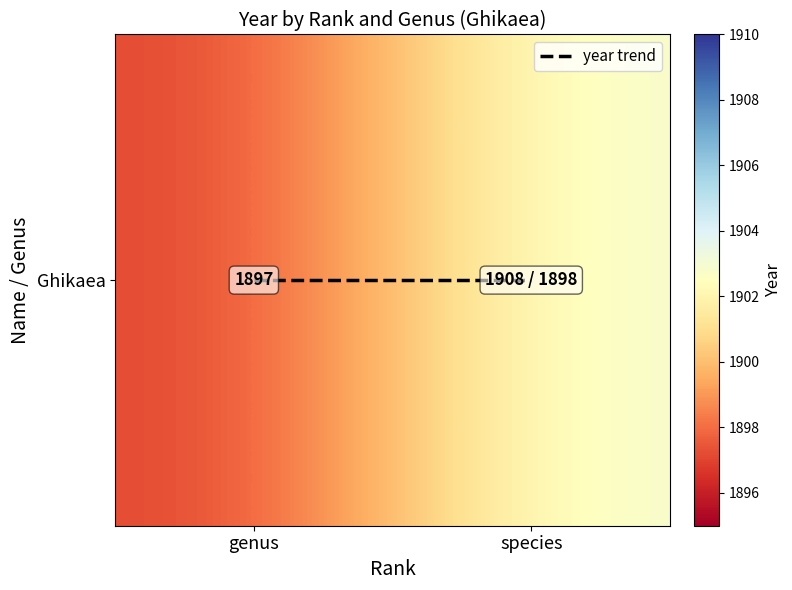

At genus, list the series in order from largest to smallest.

Ghikaea, year trend